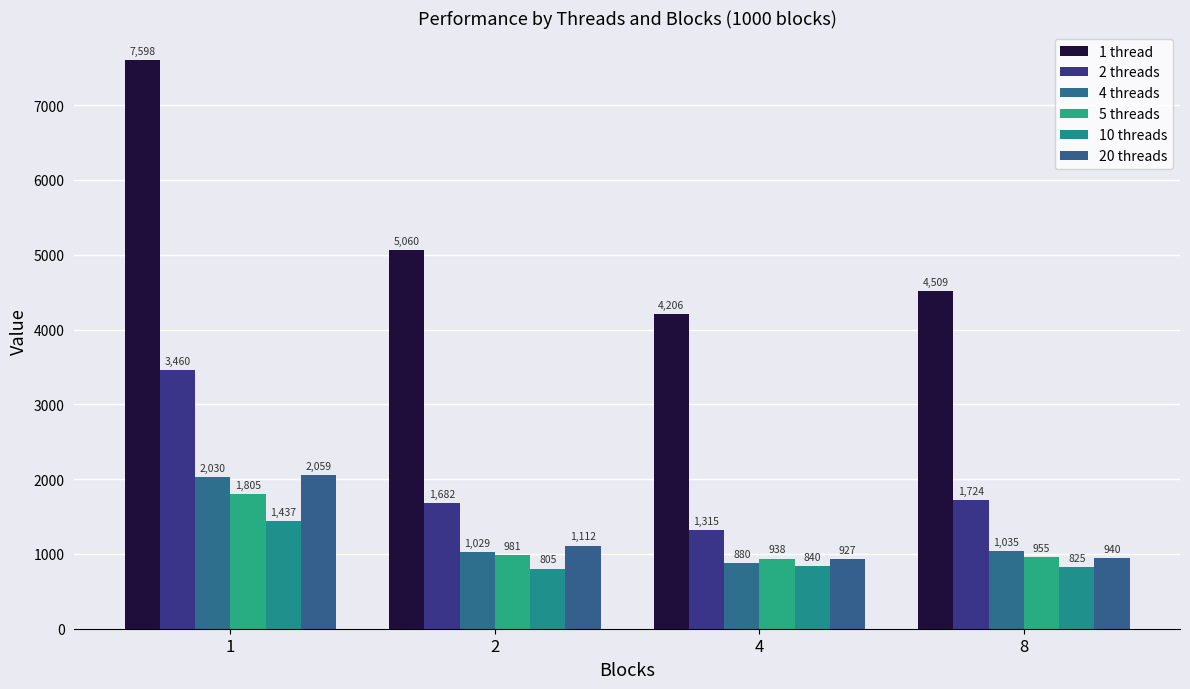

Rank the series at 4 from lowest to highest value.

10 threads, 4 threads, 20 threads, 5 threads, 2 threads, 1 thread